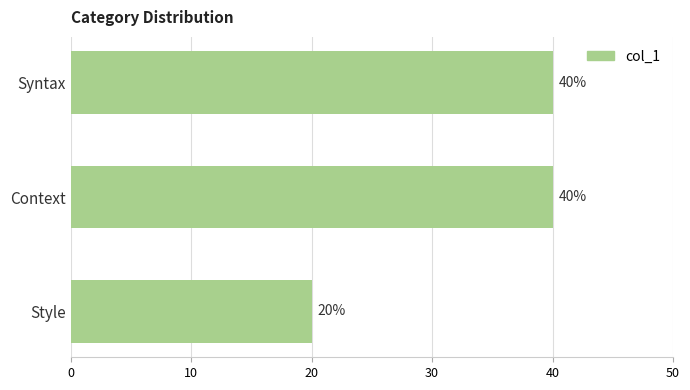

True or false: the data shows 40 at Context.

True